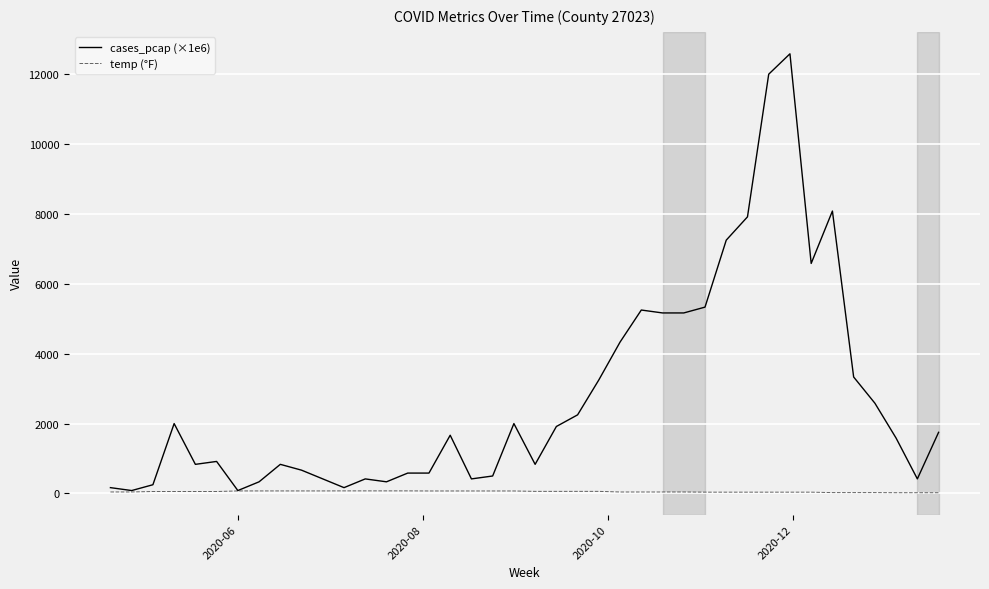

Rank the series by their maximum value, from lowest to highest.

temp (°F), cases_pcap (×1e6)